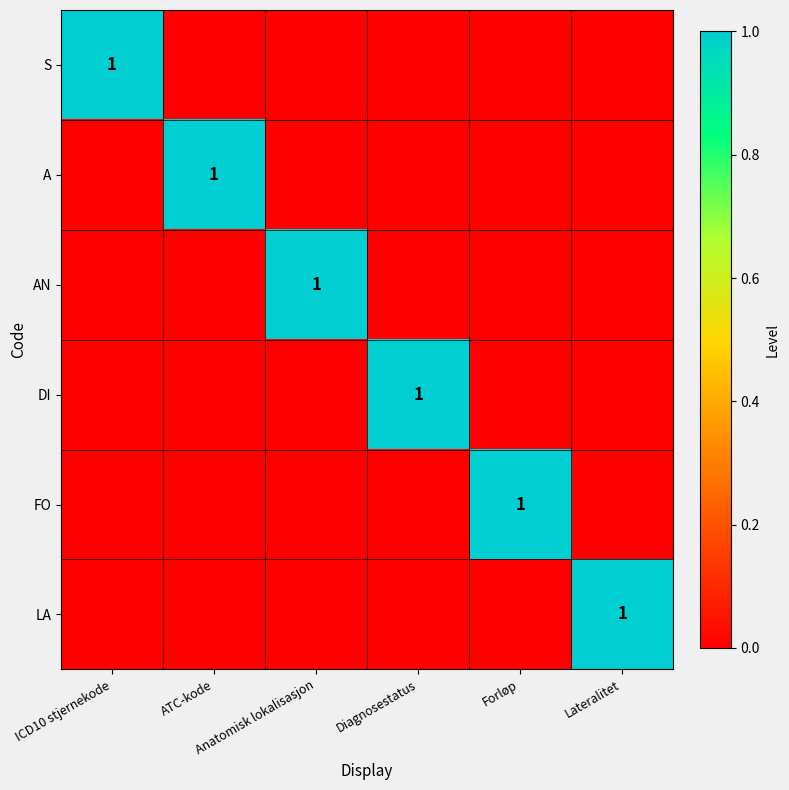

Between Anatomisk lokalisasjon and Forløp, which is larger?

Anatomisk lokalisasjon